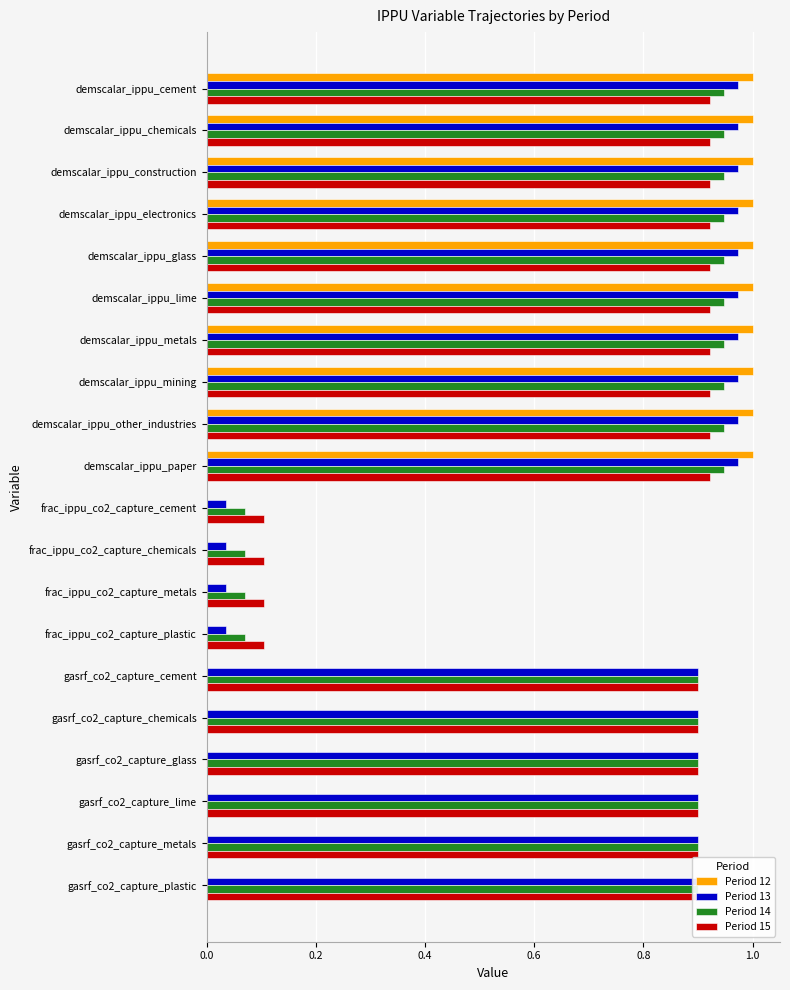

Which series changed the most between frac_ippu_co2_capture_plastic and gasrf_co2_capture_plastic?

Period 13